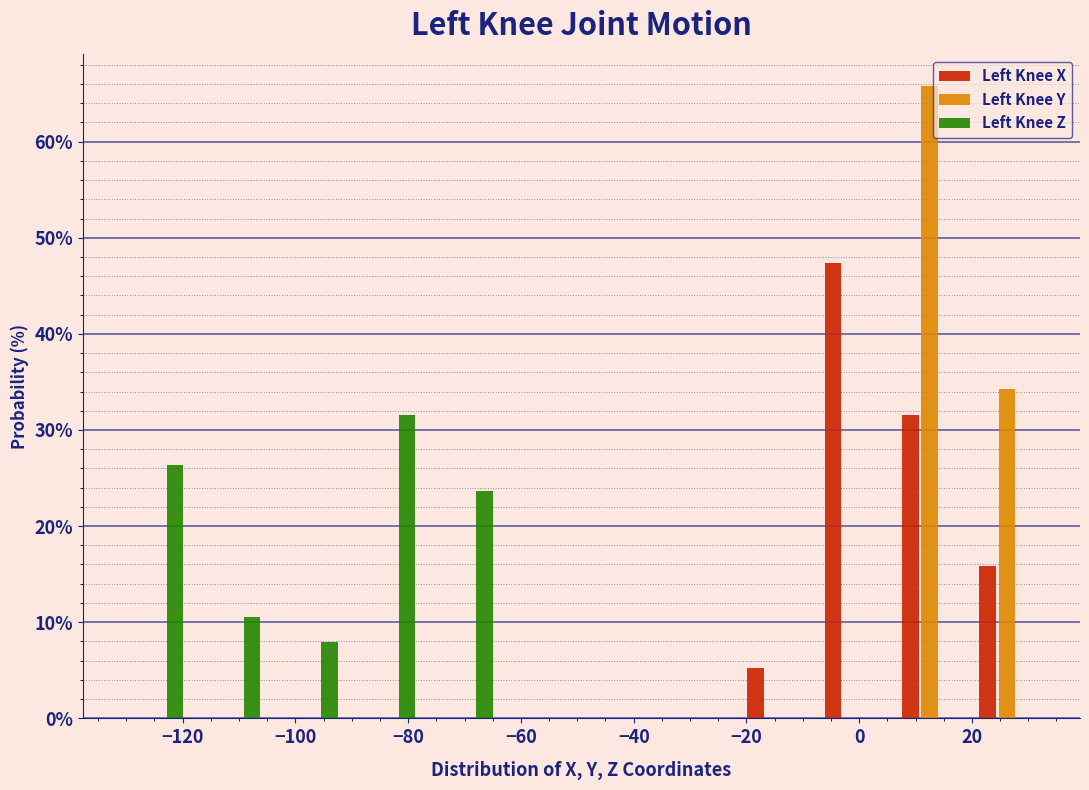

Reading left to right, list every range on the x-axis with the height of the bar of each series over it. Neither the bar edges nor the heights are printed on the chart, so give them approximately, as read against the axes.

-132 to -118: Left Knee X=0	Left Knee Y=0	Left Knee Z=26
-118 to -104: Left Knee X=0	Left Knee Y=0	Left Knee Z=11
-104 to -90: Left Knee X=0	Left Knee Y=0	Left Knee Z=8
-90 to -76: Left Knee X=0	Left Knee Y=0	Left Knee Z=32
-76 to -64: Left Knee X=0	Left Knee Y=0	Left Knee Z=24
-64 to -50: Left Knee X=0	Left Knee Y=0	Left Knee Z=0
-50 to -36: Left Knee X=0	Left Knee Y=0	Left Knee Z=0
-36 to -22: Left Knee X=0	Left Knee Y=0	Left Knee Z=0
-22 to -8: Left Knee X=5	Left Knee Y=0	Left Knee Z=0
-8 to 6: Left Knee X=47	Left Knee Y=0	Left Knee Z=0
6 to 20: Left Knee X=32	Left Knee Y=66	Left Knee Z=0
20 to 34: Left Knee X=16	Left Knee Y=34	Left Knee Z=0